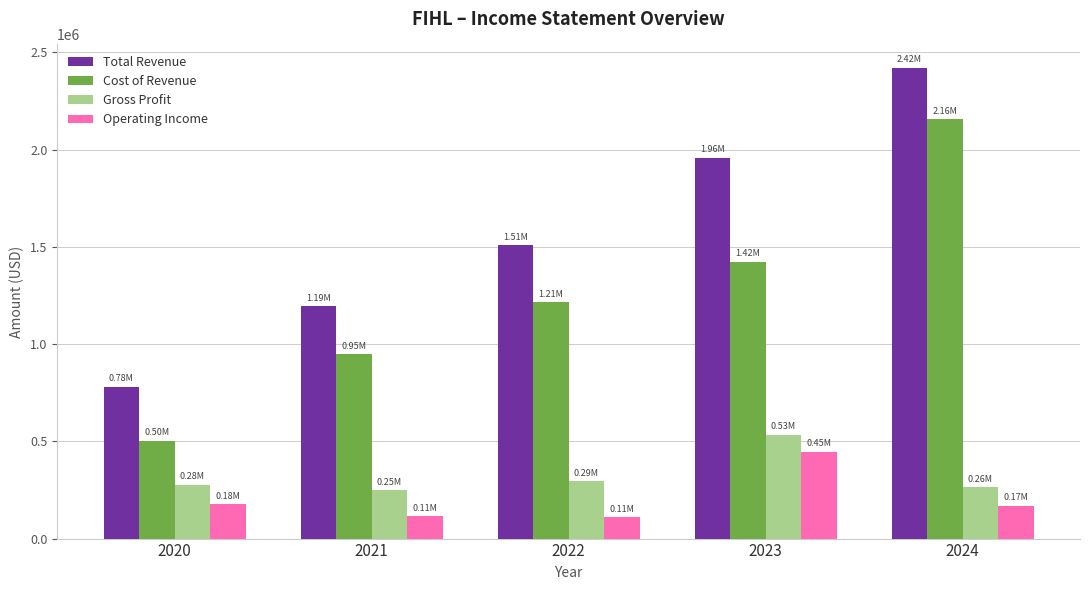

What are all the series names shown in the legend?

Total Revenue, Cost of Revenue, Gross Profit, Operating Income